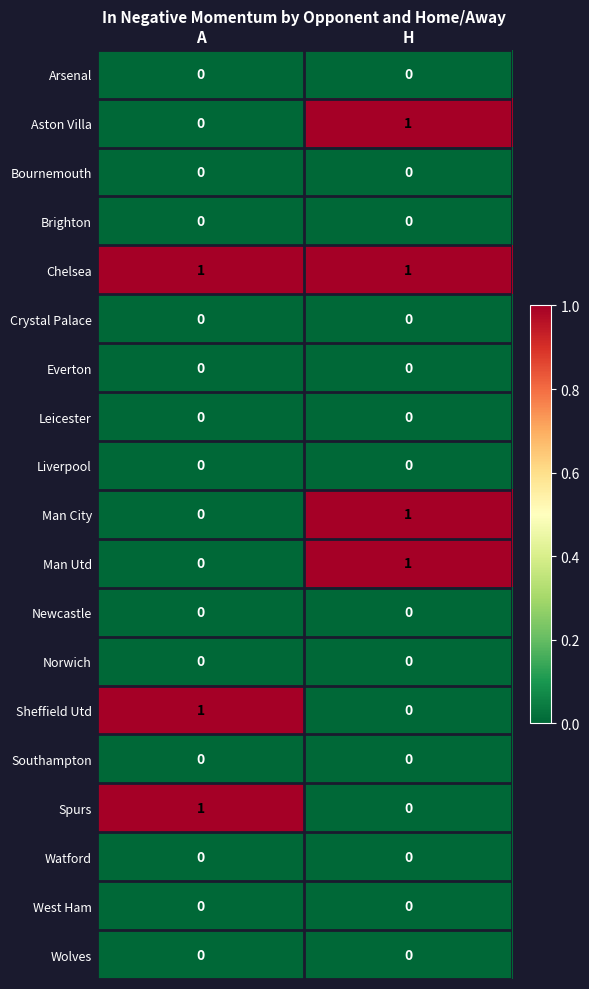

Which category has the lowest value in the Man City series?

A